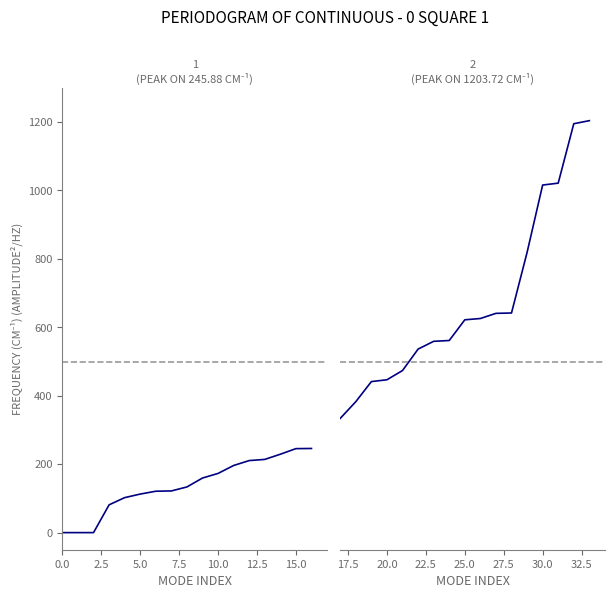

True or false: Frequencies (modes 17–33) and Frequencies (modes 0–16) intersect in this chart.

False